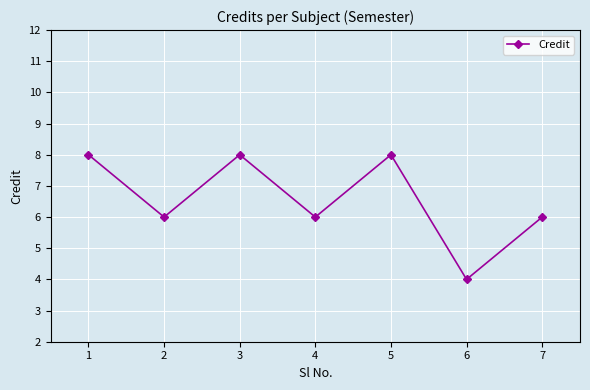

What is the value of the 2nd point from the left?

6